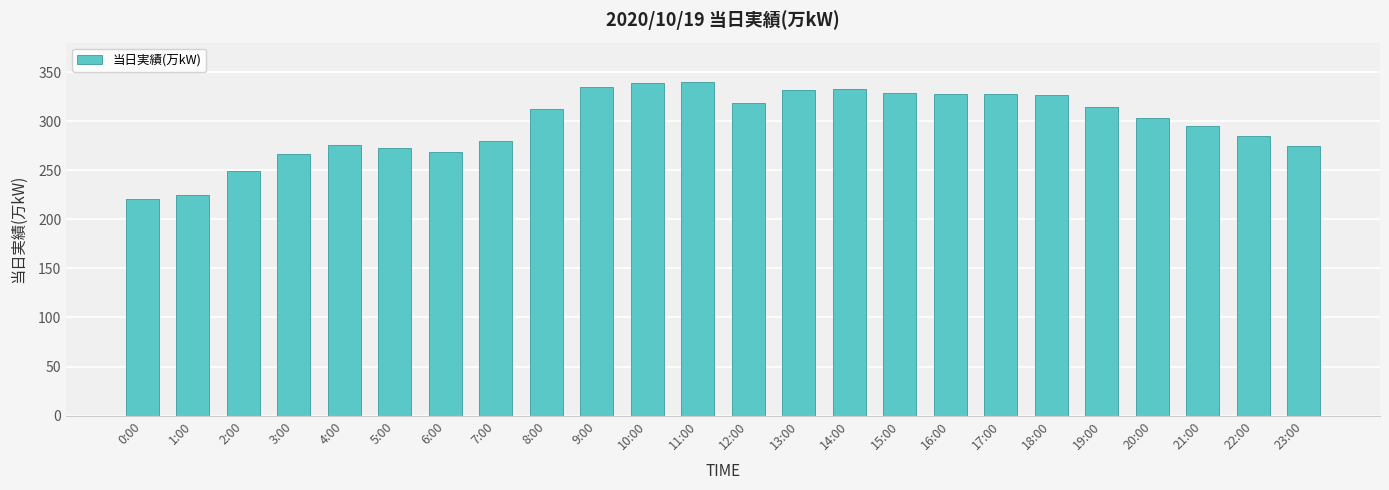

What is the approximate value at 4:00?

276